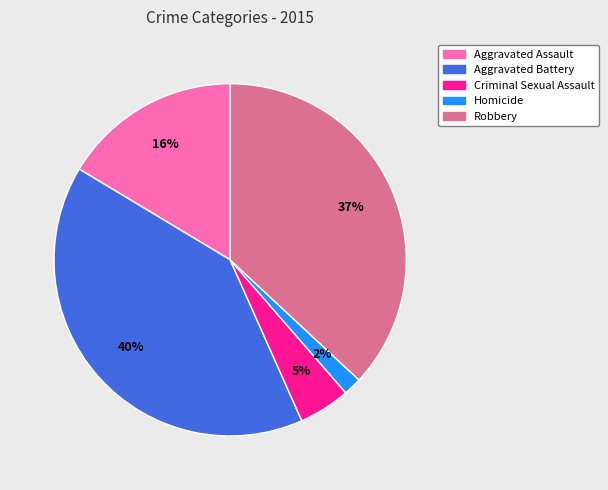

Rank the categories by value from lowest to highest.

Homicide, Criminal Sexual Assault, Aggravated Assault, Robbery, Aggravated Battery